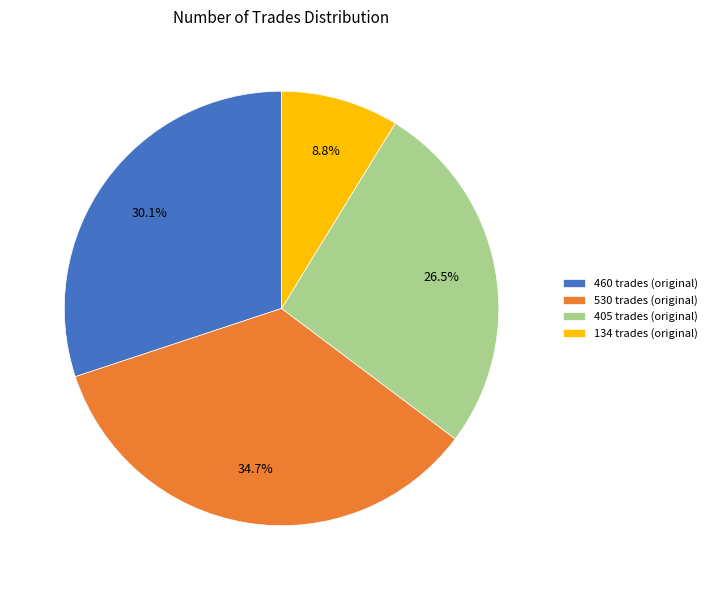

Is it true that 460 trades (original) is 30% of the pie?

True